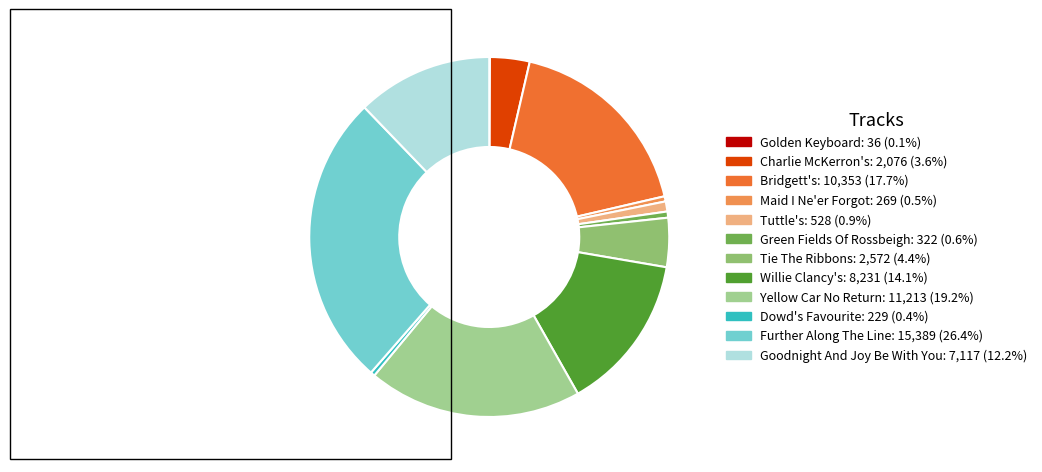

To the nearest percent, what portion does Green Fields Of Rossbeigh represent?

1%